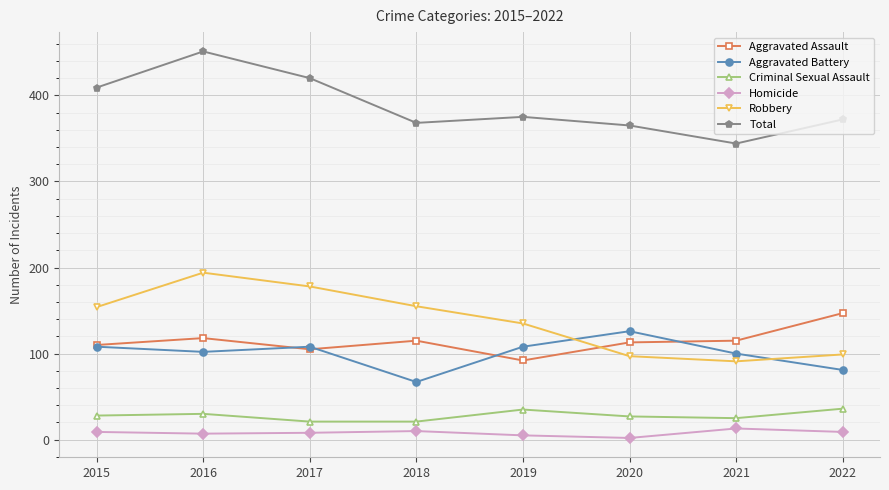

List the series in order of their peak value, highest first.

Total, Robbery, Aggravated Assault, Aggravated Battery, Criminal Sexual Assault, Homicide